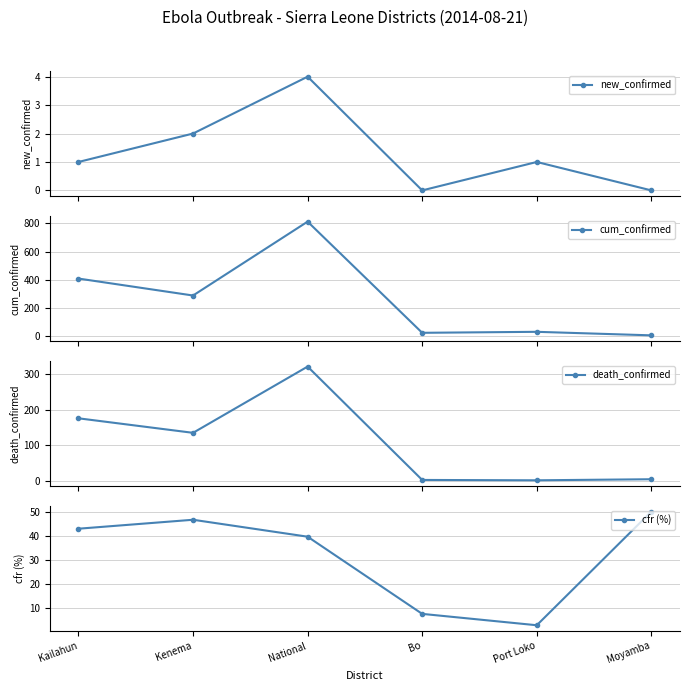

What are all the series names shown in the legend?

new_confirmed, cum_confirmed, death_confirmed, cfr (%)